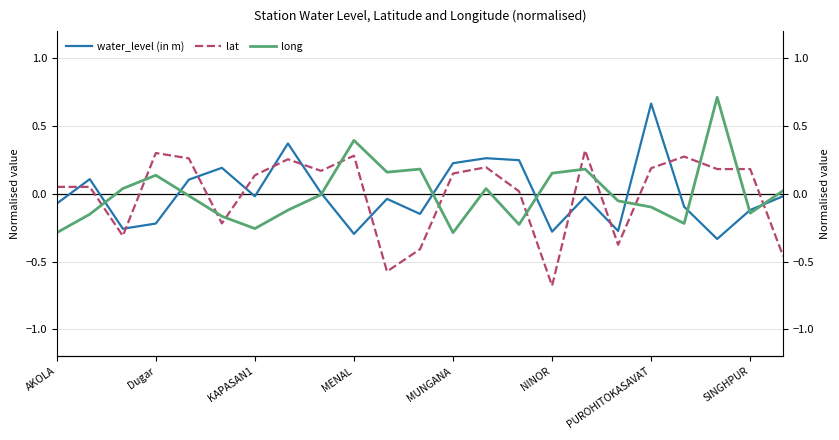

What is the label of the 9th point from the left?

8